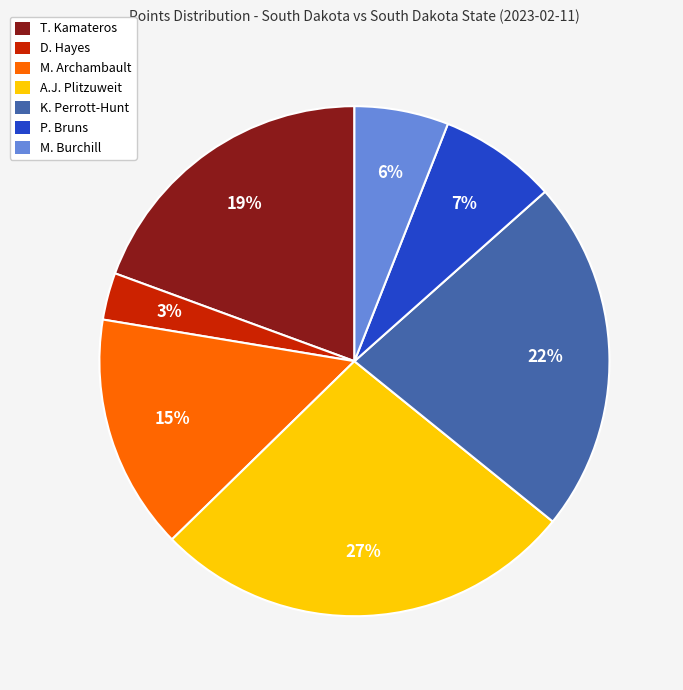

Is P. Bruns the majority of the pie?

No